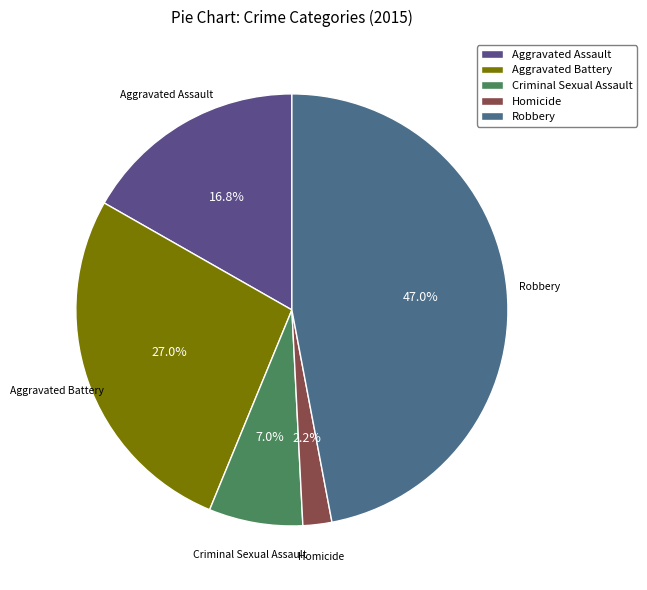

Is it true that Aggravated Assault is 17% of the pie?

True